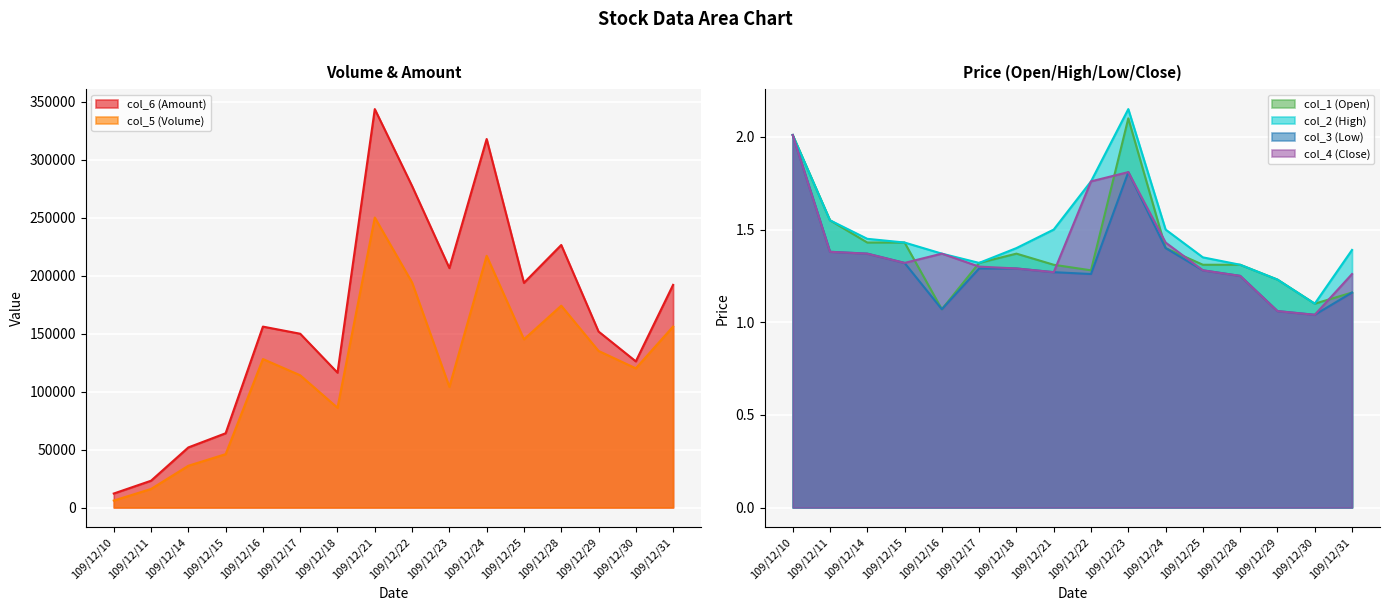

What is the total value across all series at 109/12/11?

39105.9